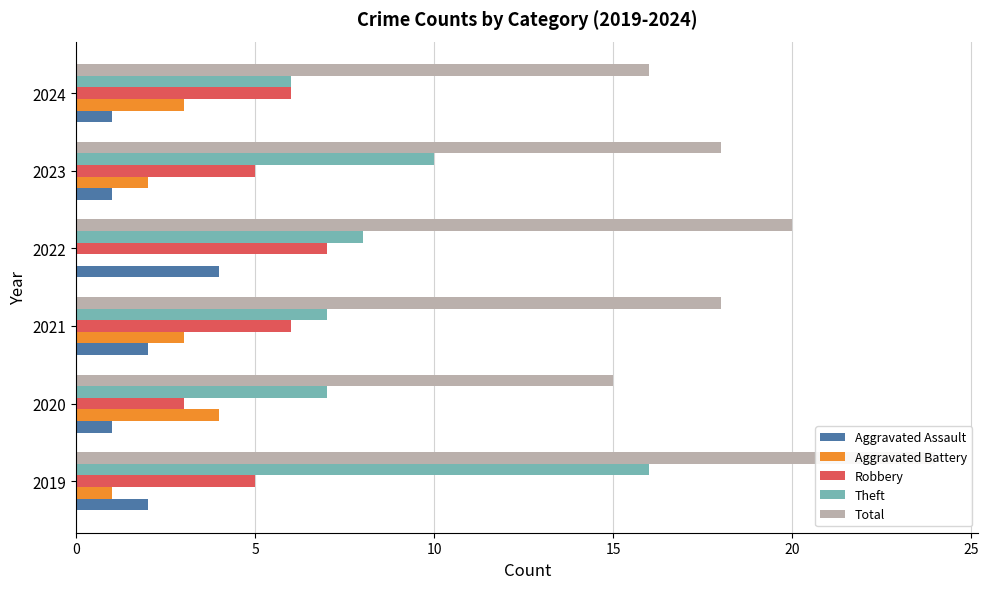

Between 0 and 5, which series saw the biggest shift?

Theft